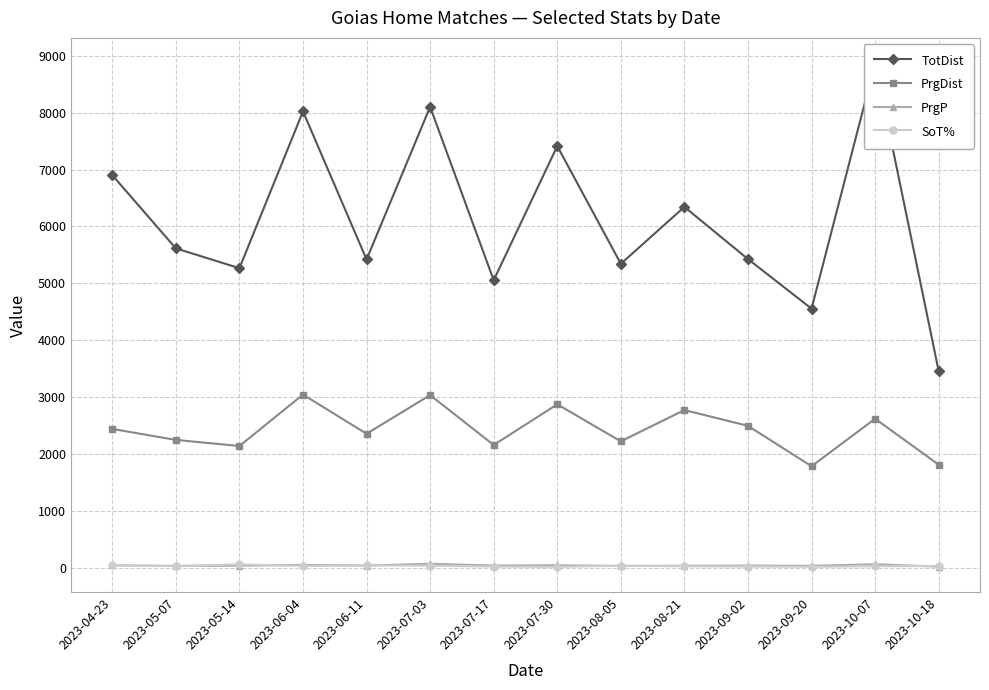

Reading right to left, transcribe all the data shown in this chart.

TotDist: 3455.0	8872.0	4553.0	5425.0	6343.0	5342.0	7412.0	5053.0	8102.0	5419.0	8022.0	5265.0	5613.0	6901.0
PrgDist: 1810.0	2617.0	1782.0	2492.0	2770.0	2220.0	2871.0	2156.0	3033.0	2354.0	3042.0	2138.0	2245.0	2438.0
PrgP: 17.0	58.0	31.0	35.0	32.0	29.0	41.0	35.0	67.0	35.0	46.0	33.0	30.0	38.0
SoT%: 28.6	23.8	14.3	18.2	23.1	33.3	12.5	17.6	33.3	38.1	27.3	57.1	26.7	38.9